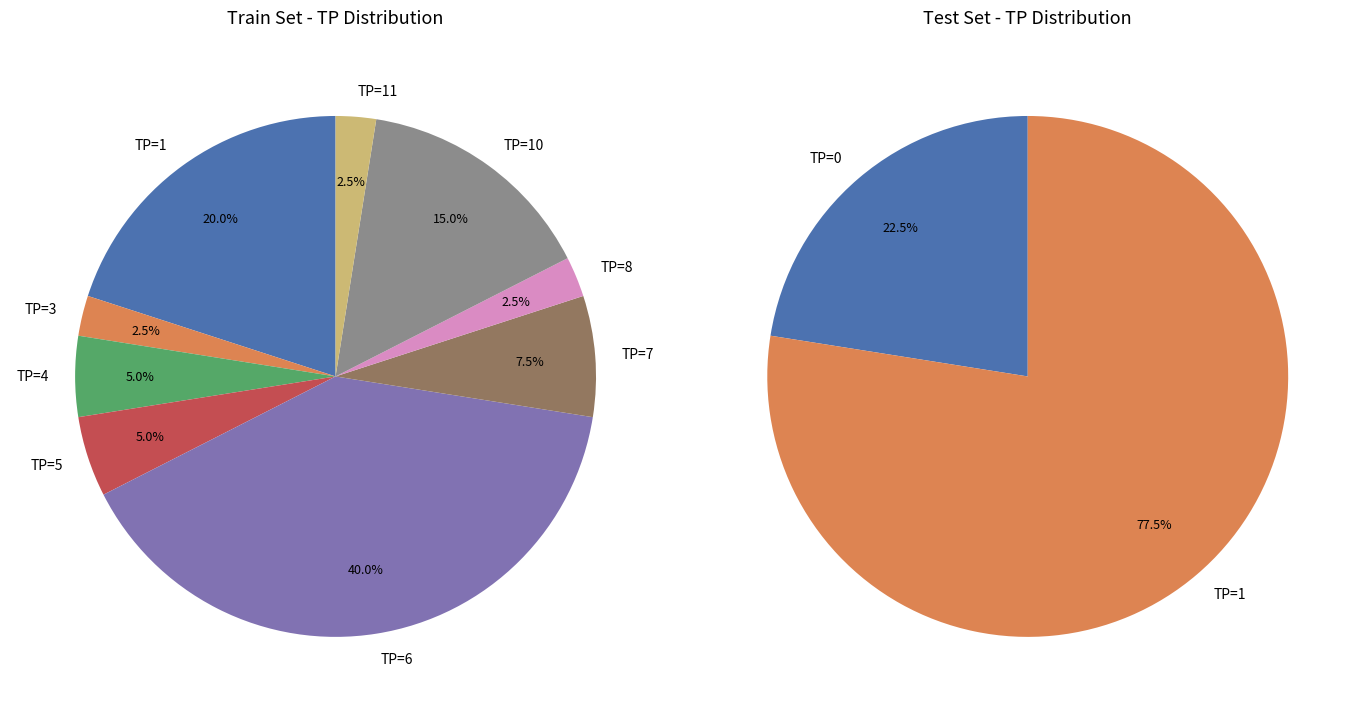

Is it true that 18 is 1% of the pie?

False